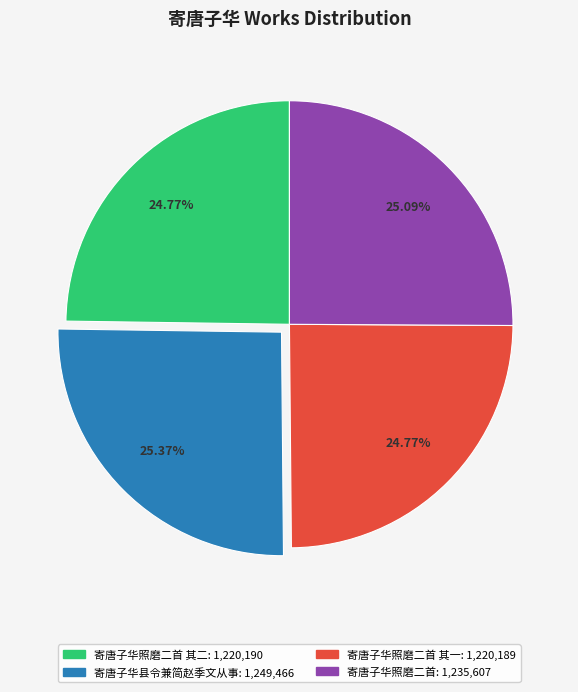

Is there a majority slice in this chart?

No